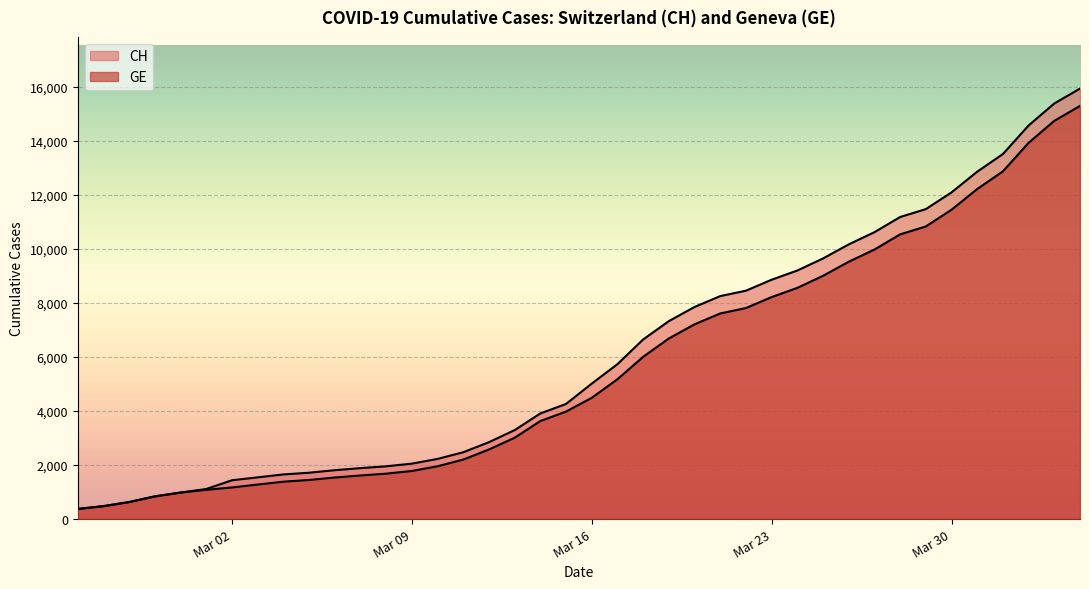

What is the difference between the maximum and minimum values in the GE series?

14909